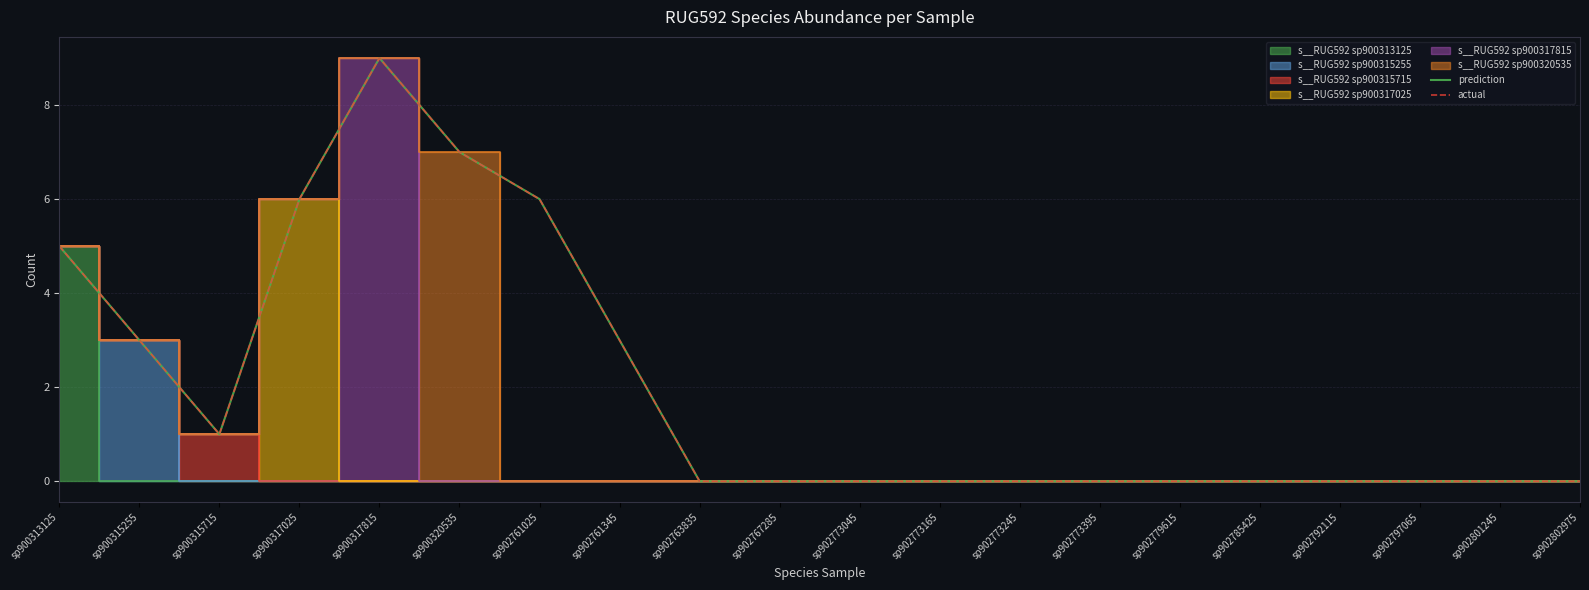

Which label corresponds to the largest value in the chart?

sp900317815